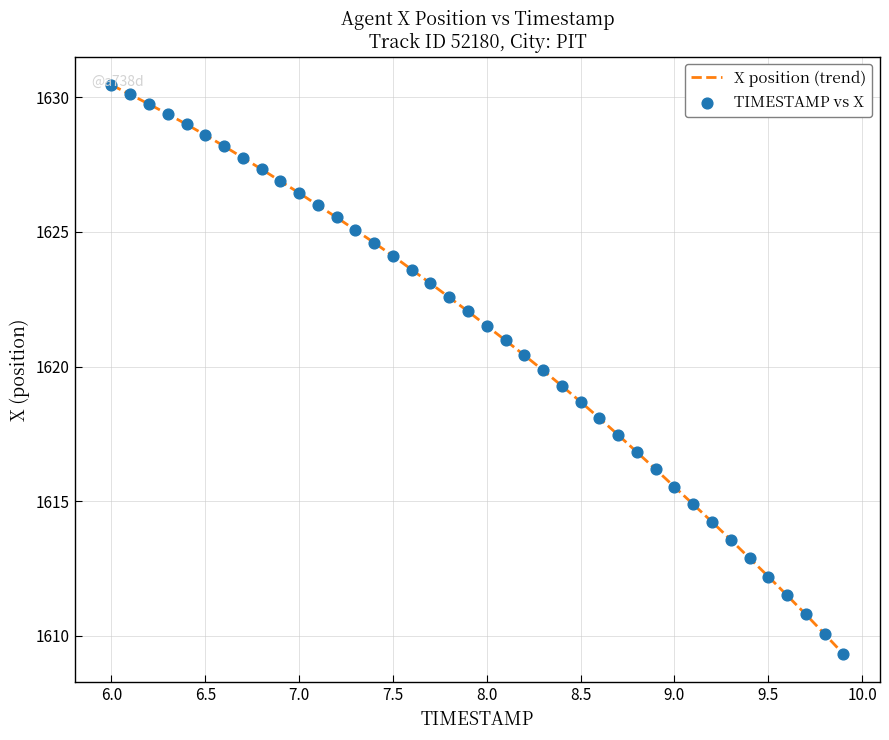

What is the difference between the maximum and minimum values?

21.1